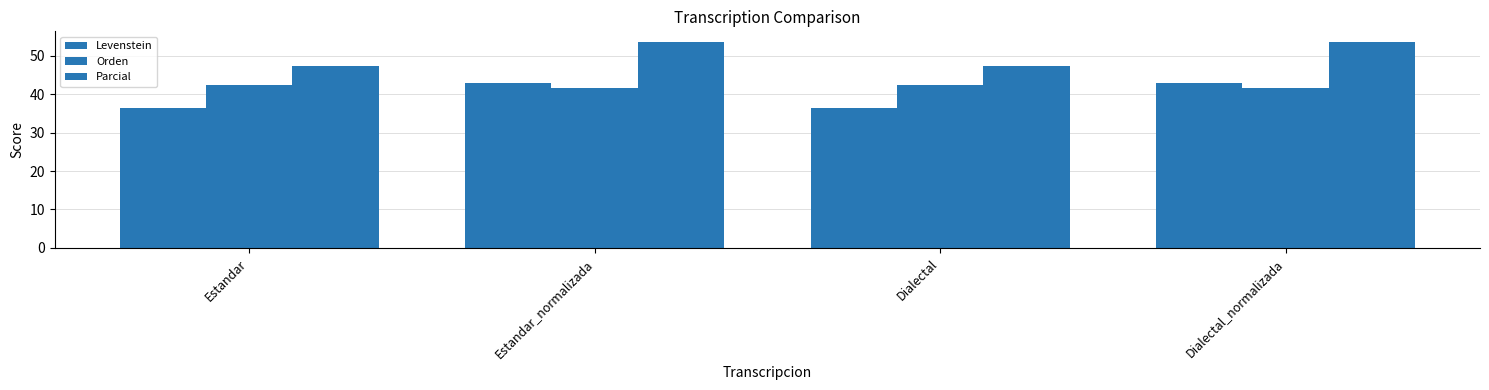

List the series in order of their peak value, highest first.

Parcial, Levenstein, Orden